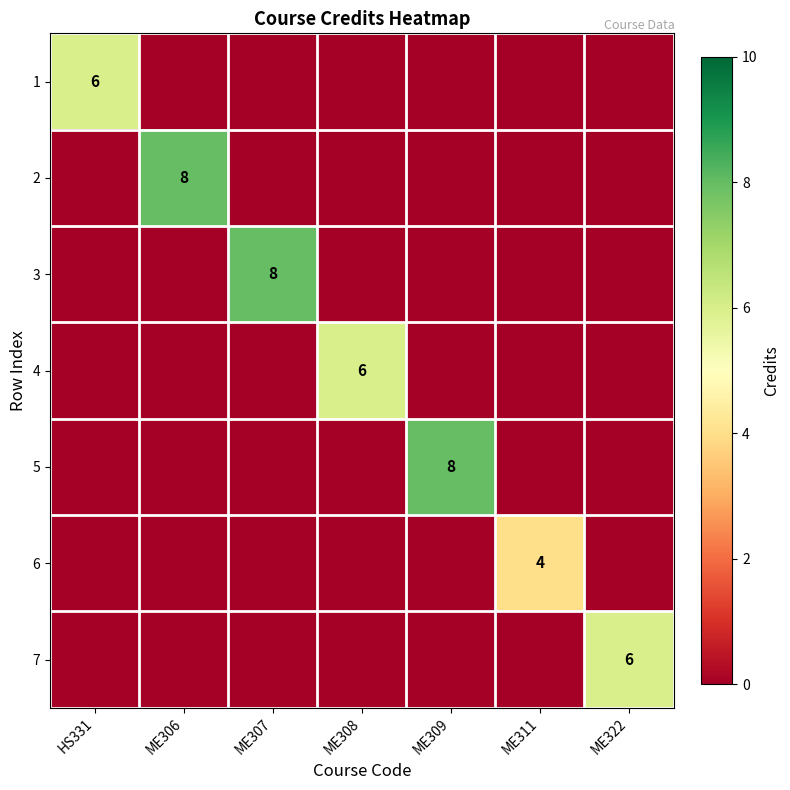

The 6 series shows 4 at ME311. True or false?

True